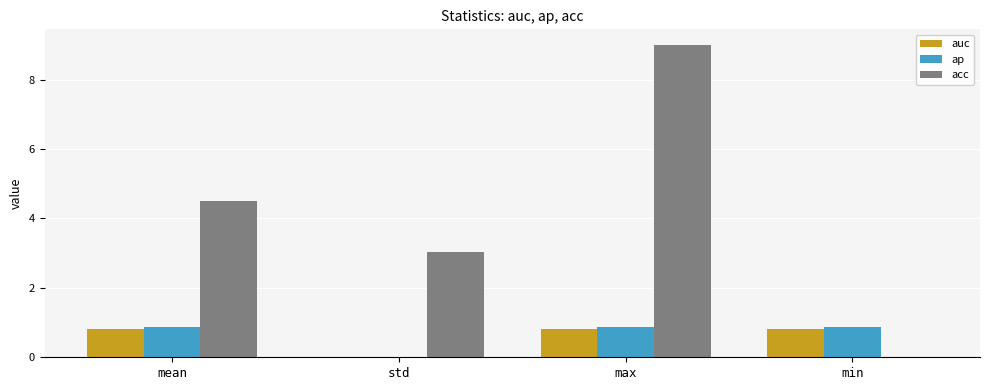

Does the chart contain stacked bars?

No